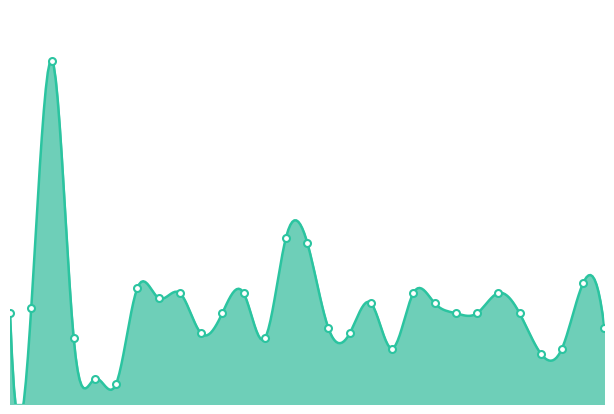

What is the approximate value at 2020/11/14 21:00?

18